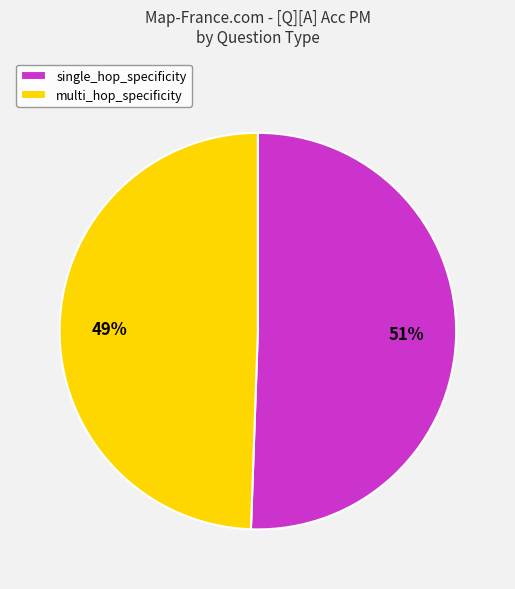

What is the ratio of the value at single_hop_specificity to the value at multi_hop_specificity?

1.0